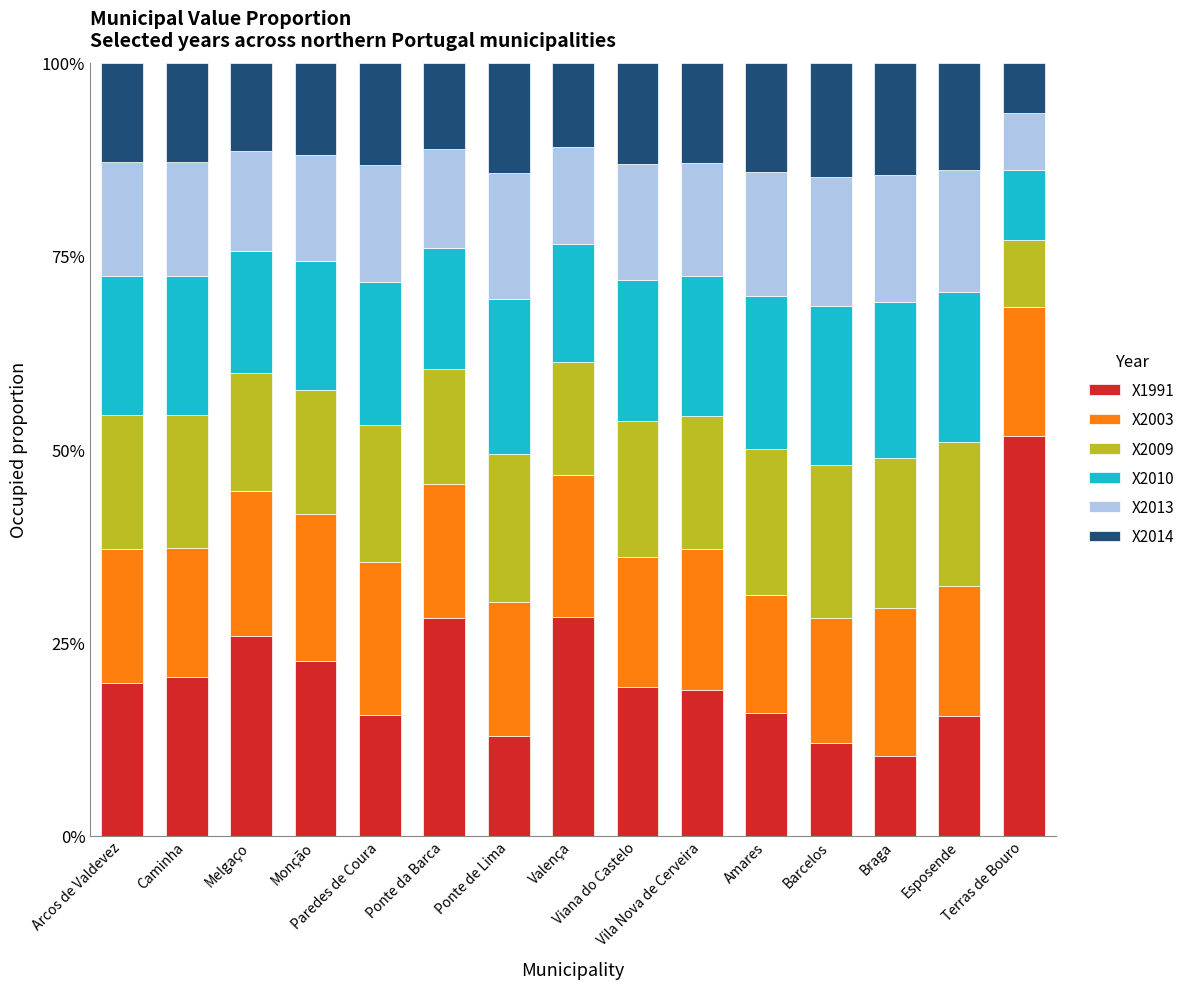

What is the minimum value for X1991?

10.2